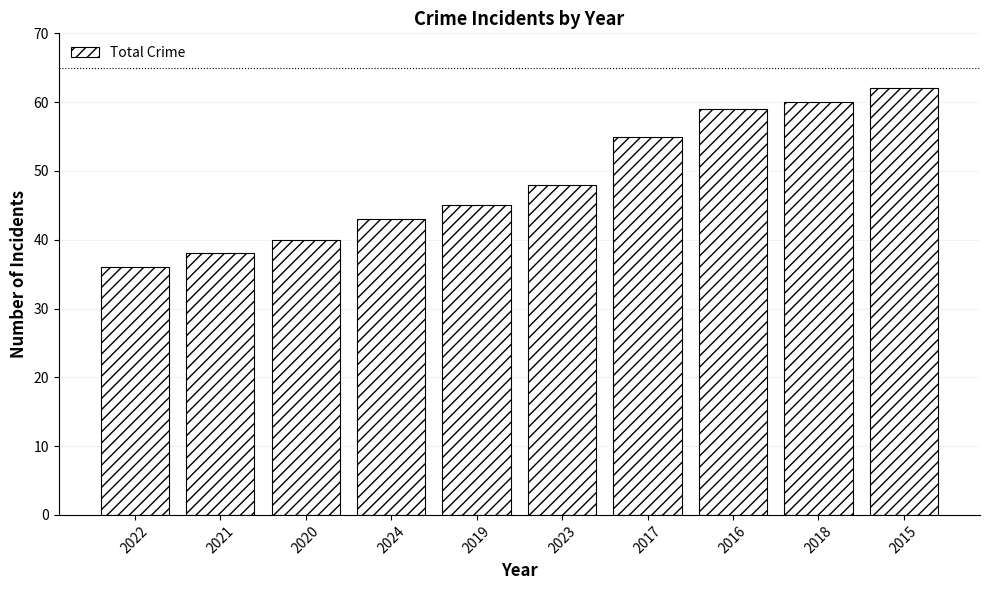

The chart shows a value of 60 at 2018. True or false?

True